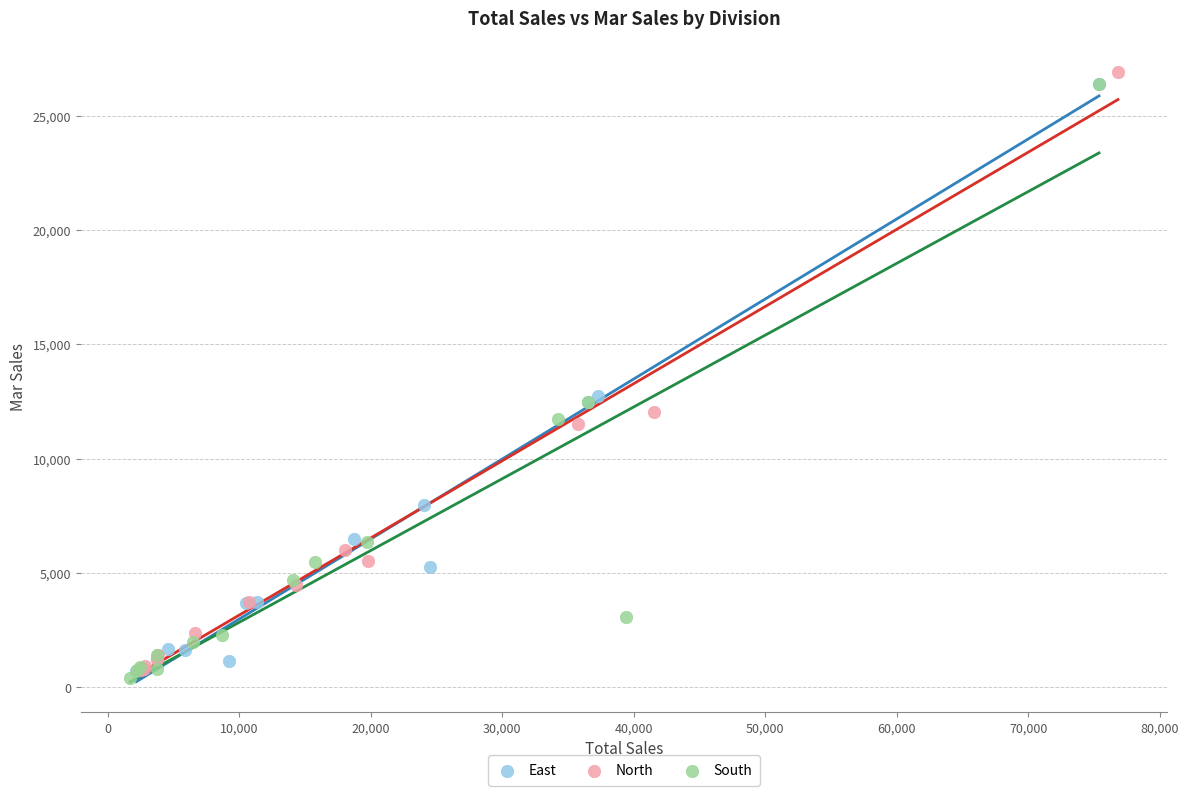

Which series has the largest Y range (max minus min)?

North